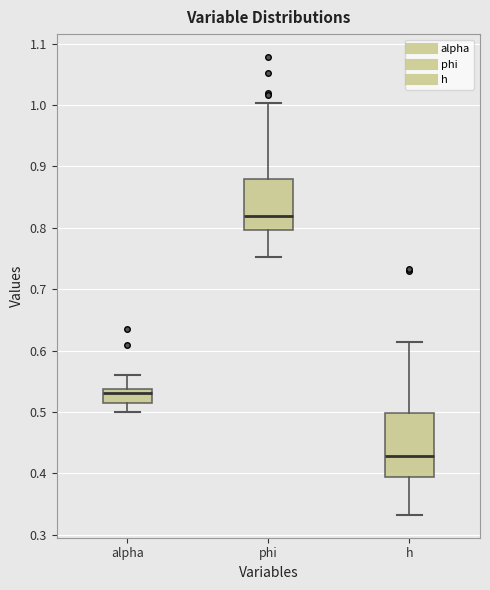

Reading left to right, read every box against the y-axis: the position of its median line, the range the box covers, and the ends of its whiskers. The values are not printed on the chart, so give them approximately, as read against the axis.

alpha: median 0.53, box 0.52 to 0.54, whiskers 0.50 to 0.56
phi: median 0.82, box 0.80 to 0.88, whiskers 0.75 to 1.00
h: median 0.43, box 0.39 to 0.50, whiskers 0.33 to 0.61